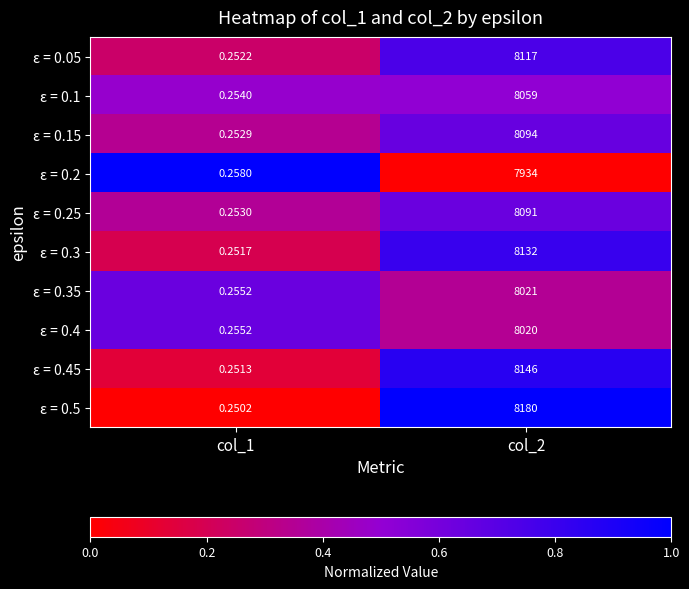

Is the value of ε = 0.3 at col_1 greater than the value of ε = 0.35 at col_1?

No